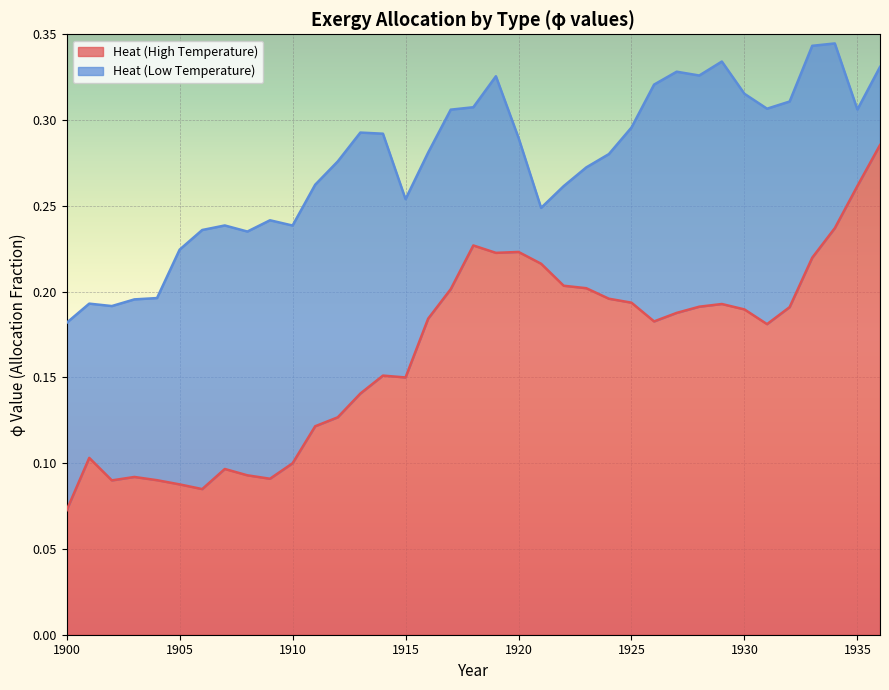

The chart shows a value of 0.2 at 1922. True or false?

True